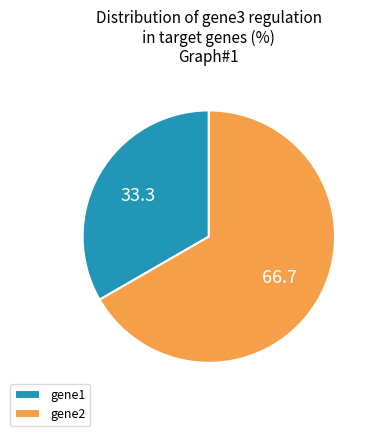

What is the smallest slice in the pie chart?

gene1